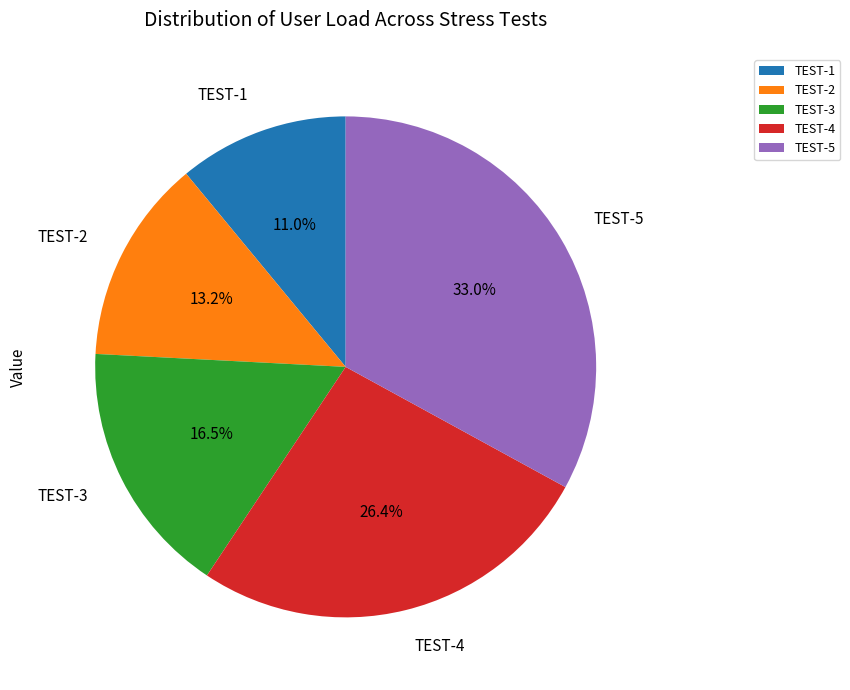

True or false: TEST-1 accounts for 11% of the total.

True